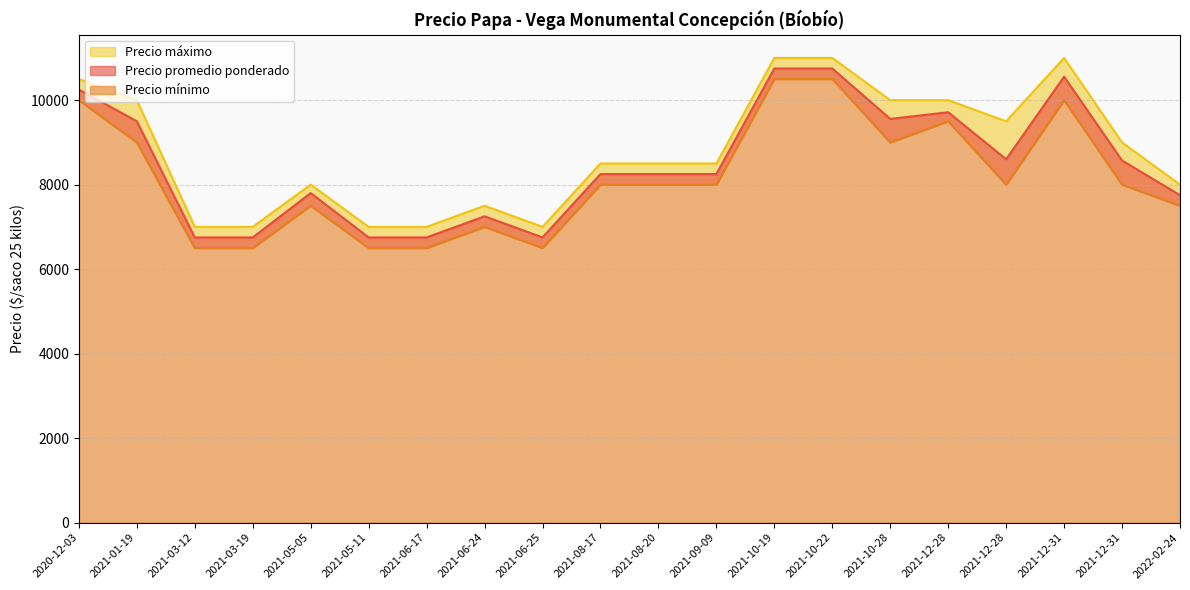

List the series in order of their peak value, highest first.

Precio máximo, Precio promedio ponderado, Precio mínimo